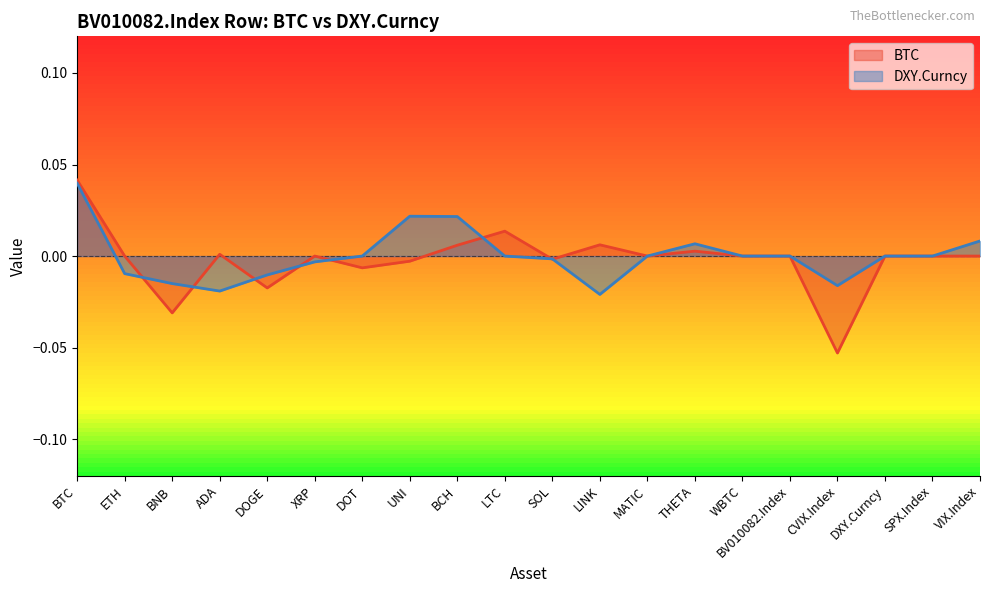

Count the number of data series in this chart.

2